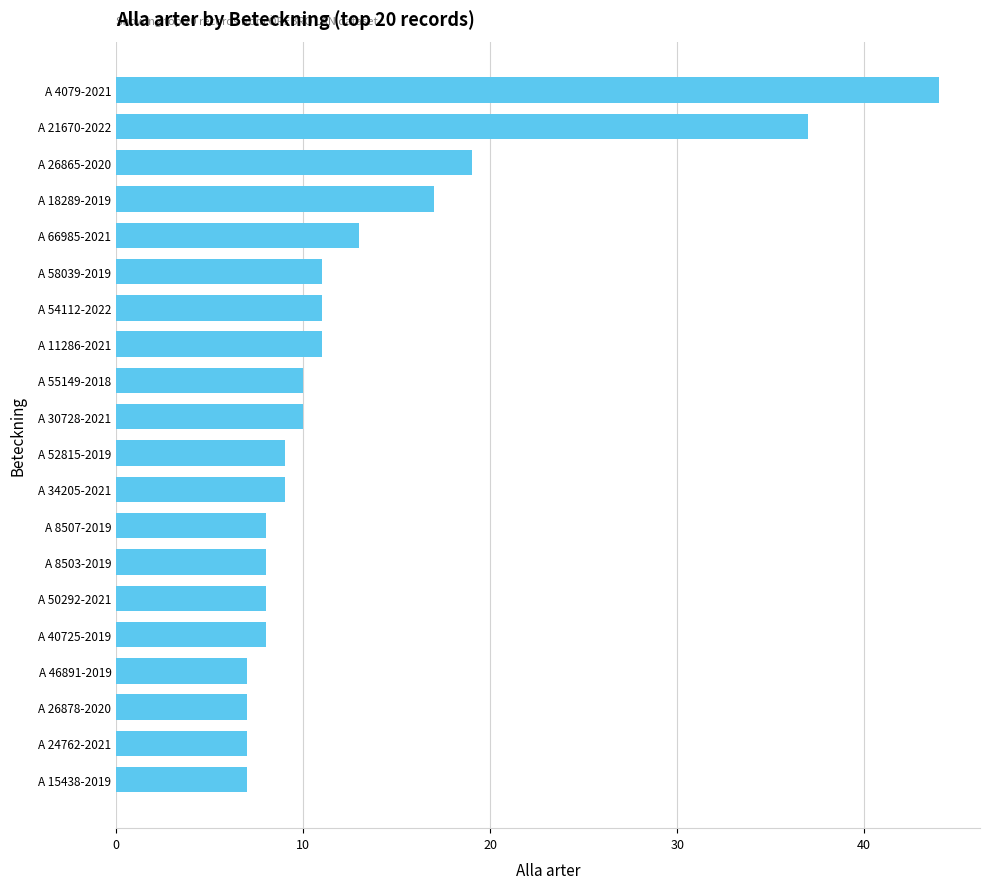

What is the smallest value displayed?

7